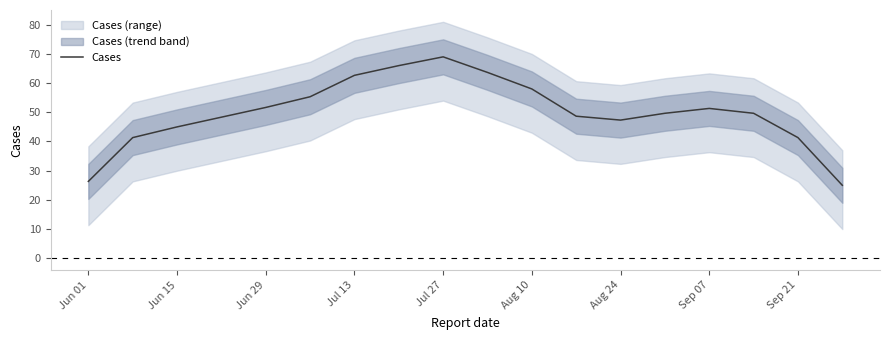

What is the minimum value for Cases?

25.0